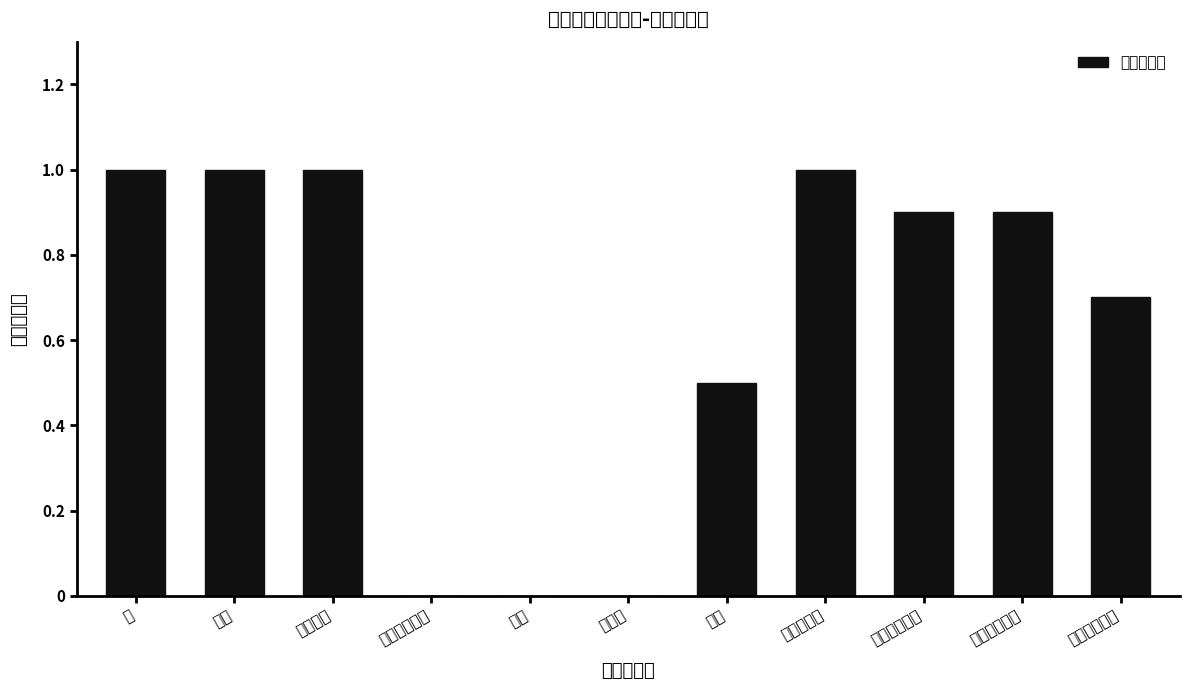

What is the label of the 11th bar from the left?

团购信息管理